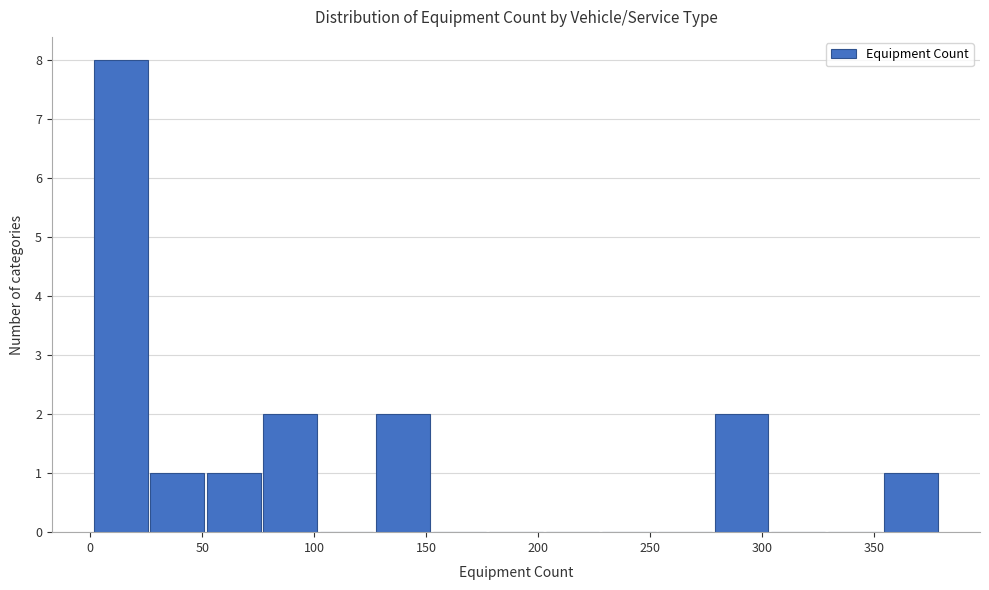

Which range on the x-axis has the tallest bar?

0 to 25